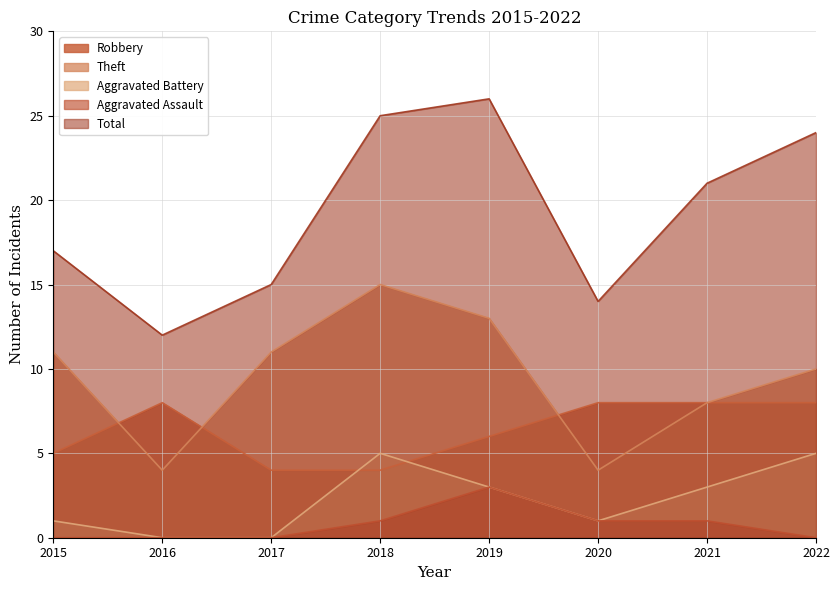

Rank the series by their maximum value, from lowest to highest.

Aggravated Assault, Aggravated Battery, Robbery, Theft, Total